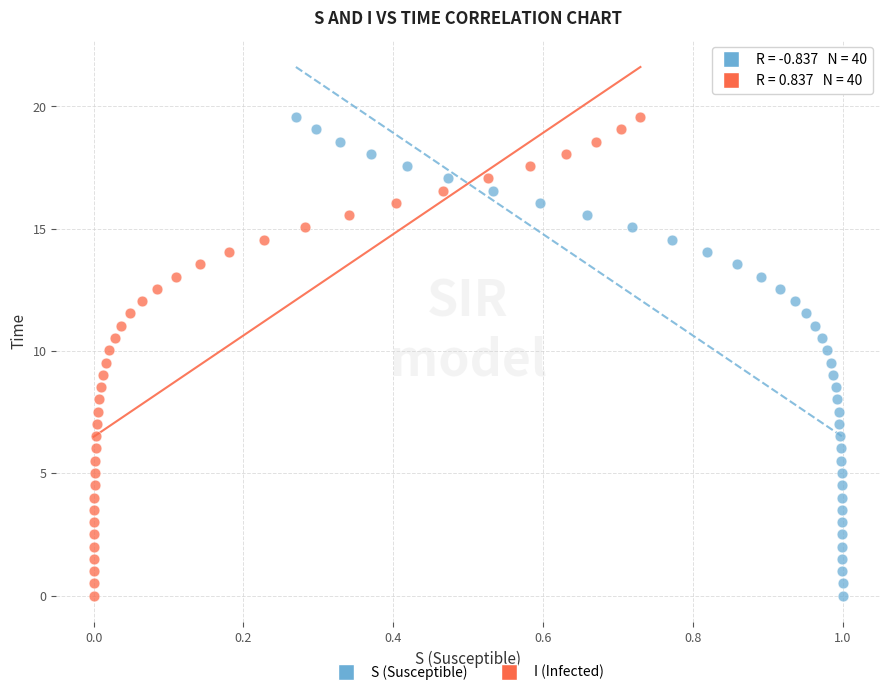

What are all the series names shown in the legend?

S (Susceptible), I (Infected)